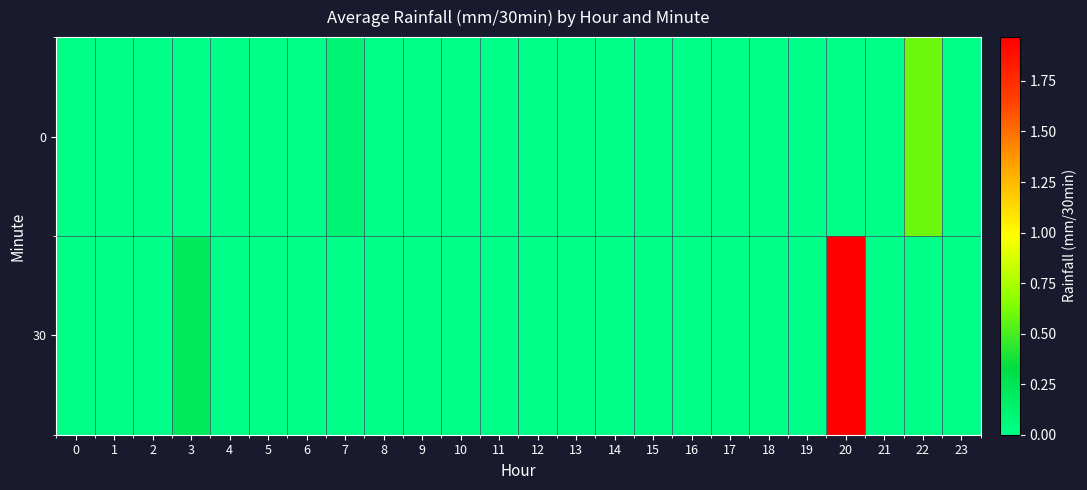

Which series has the widest spread of values?

row_1